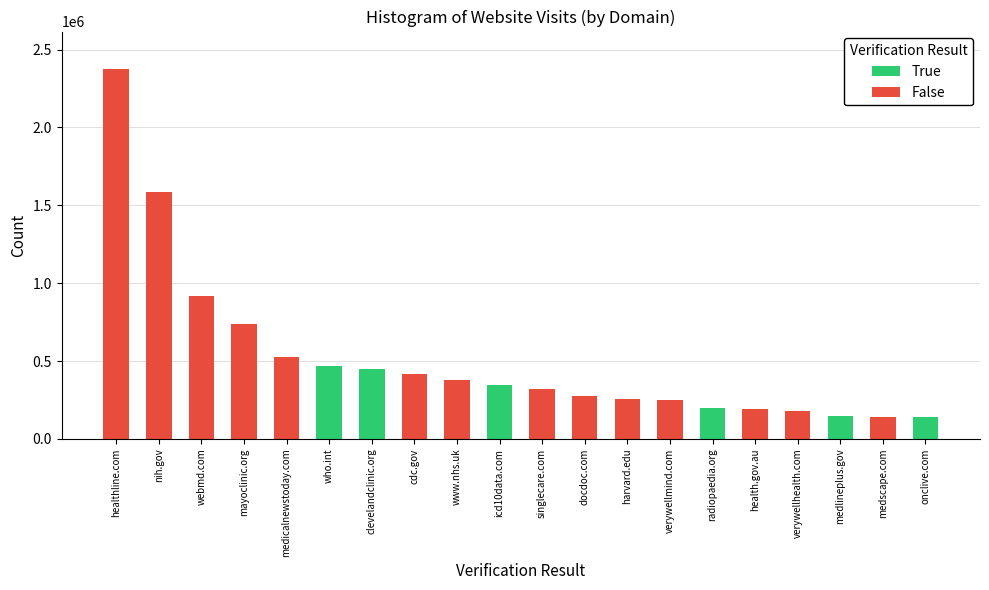

What is the difference between the maximum and minimum values?

2238695